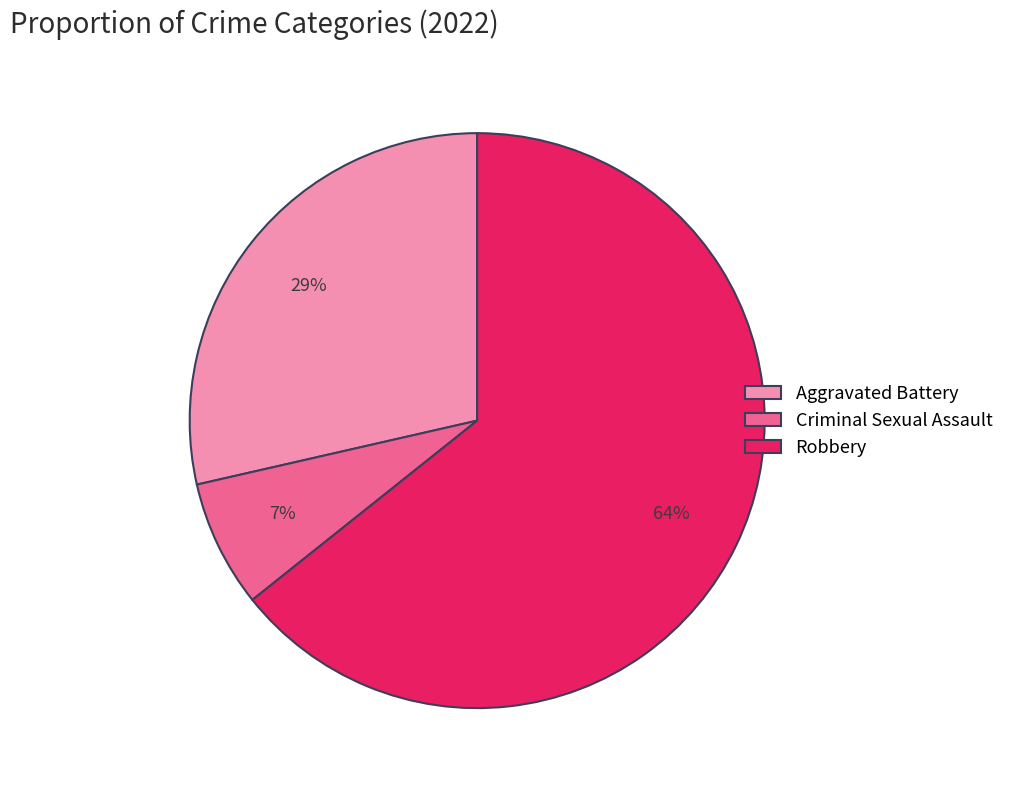

Which slice is the smallest?

Criminal Sexual Assault